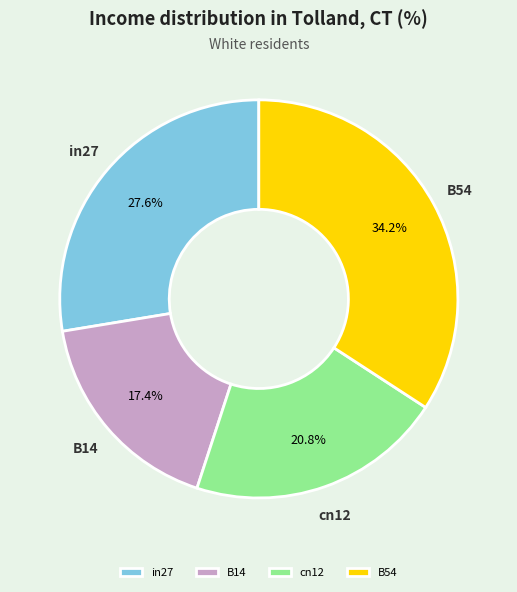

Do B54 and B14 together represent more than half of the pie?

Yes